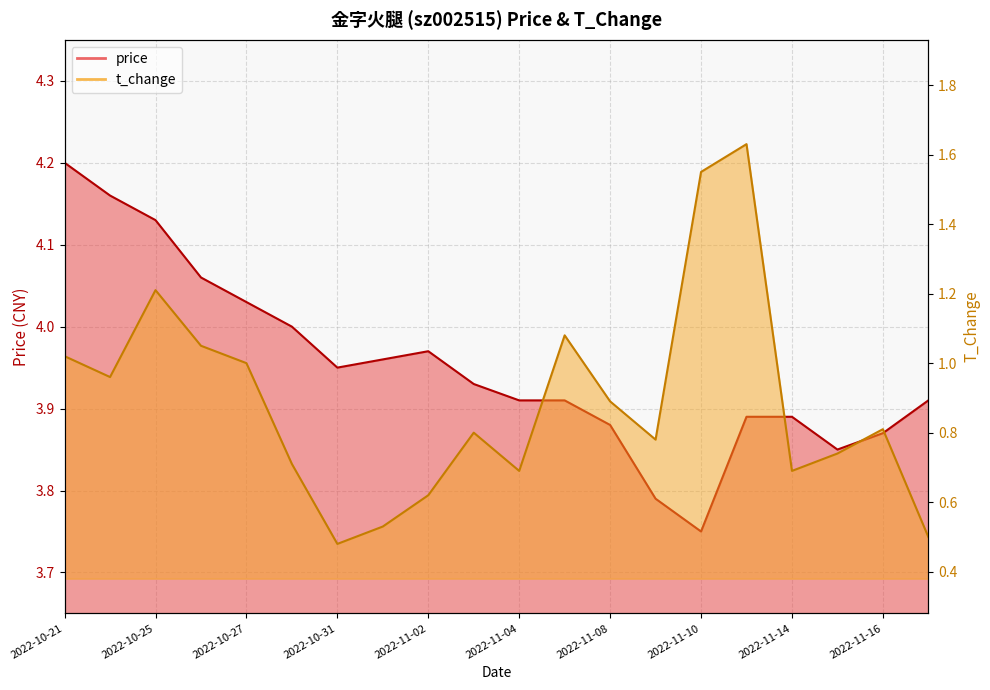

What is the label of the 7th point from the left?

2022-10-31